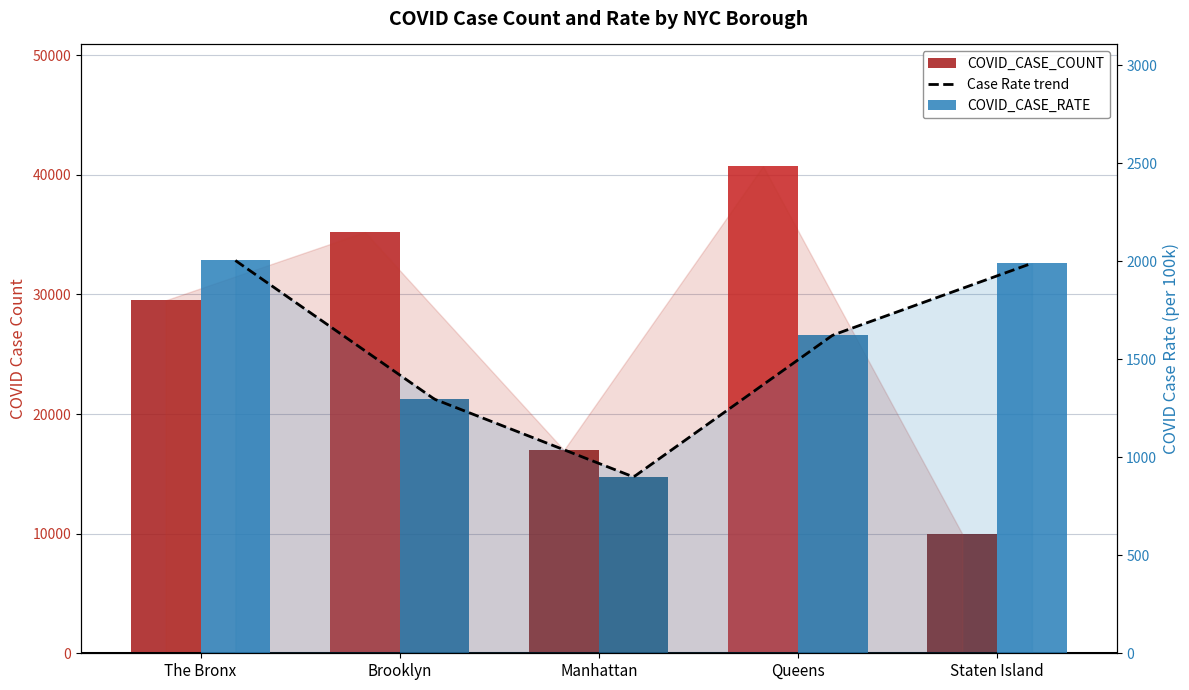

Reading left to right, what are all the values shown in this chart?

COVID_CASE_COUNT: 29505.0	35203.0	16987.0	40714.0	9986.0
COVID_CASE_RATE: 2004.6	1296.7	899.8	1623.7	1990.2